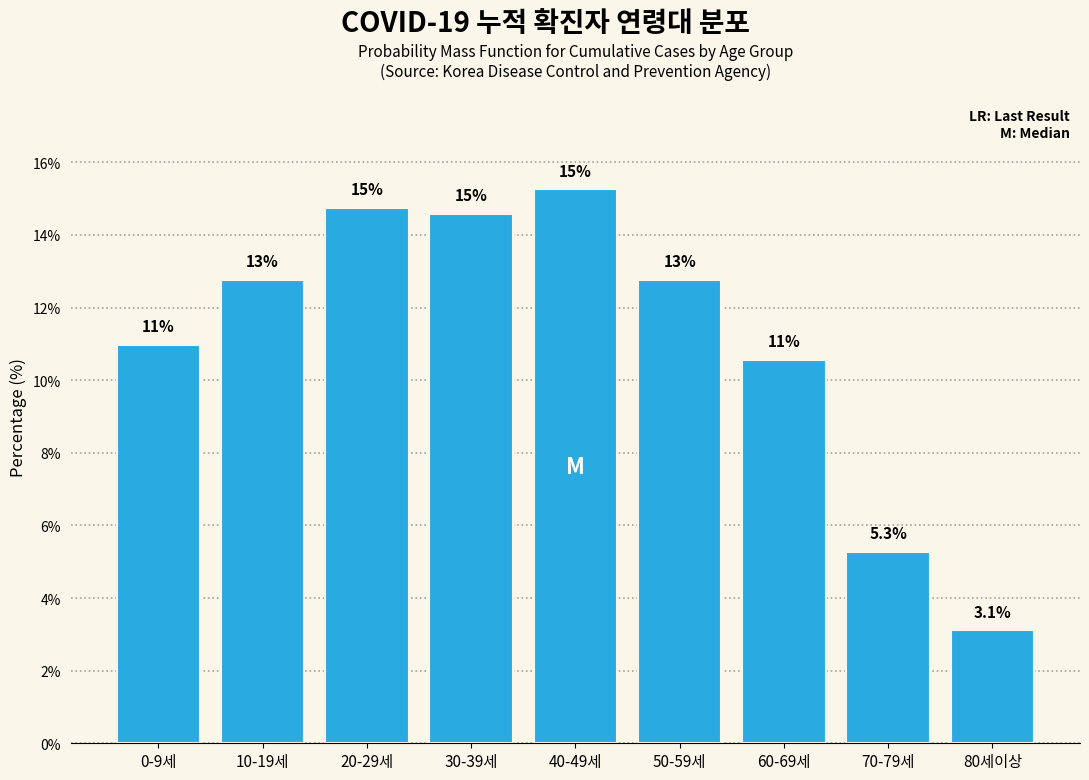

How many bars are there in total?

9